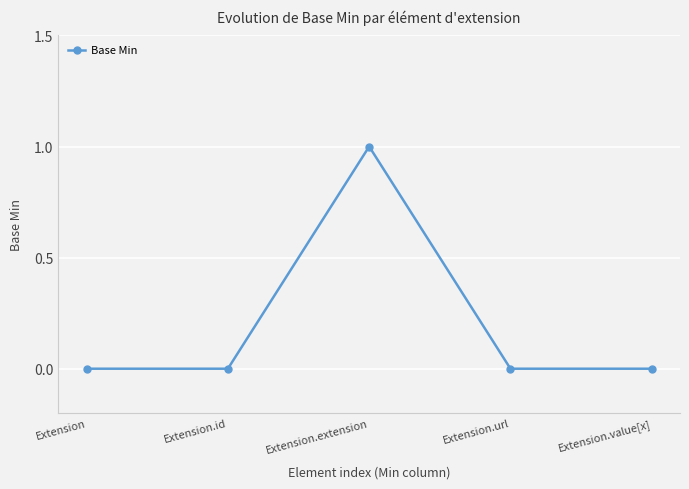

Which category has the highest value across all series?

Extension.extension